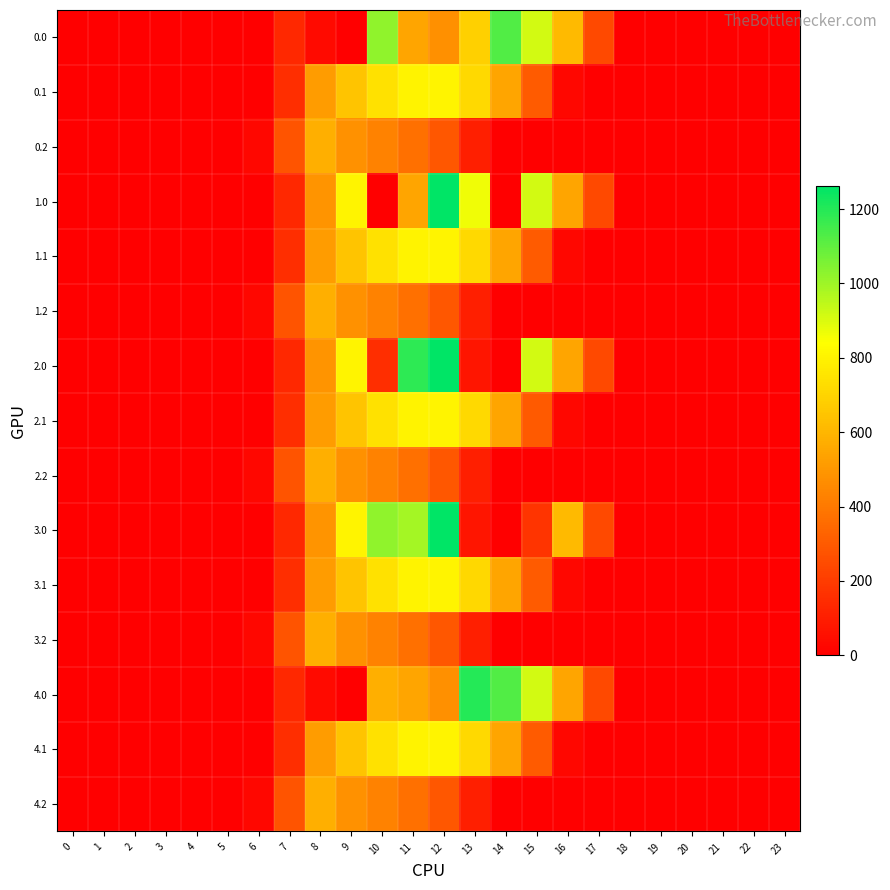

Between 7 and 20, which is larger?

7